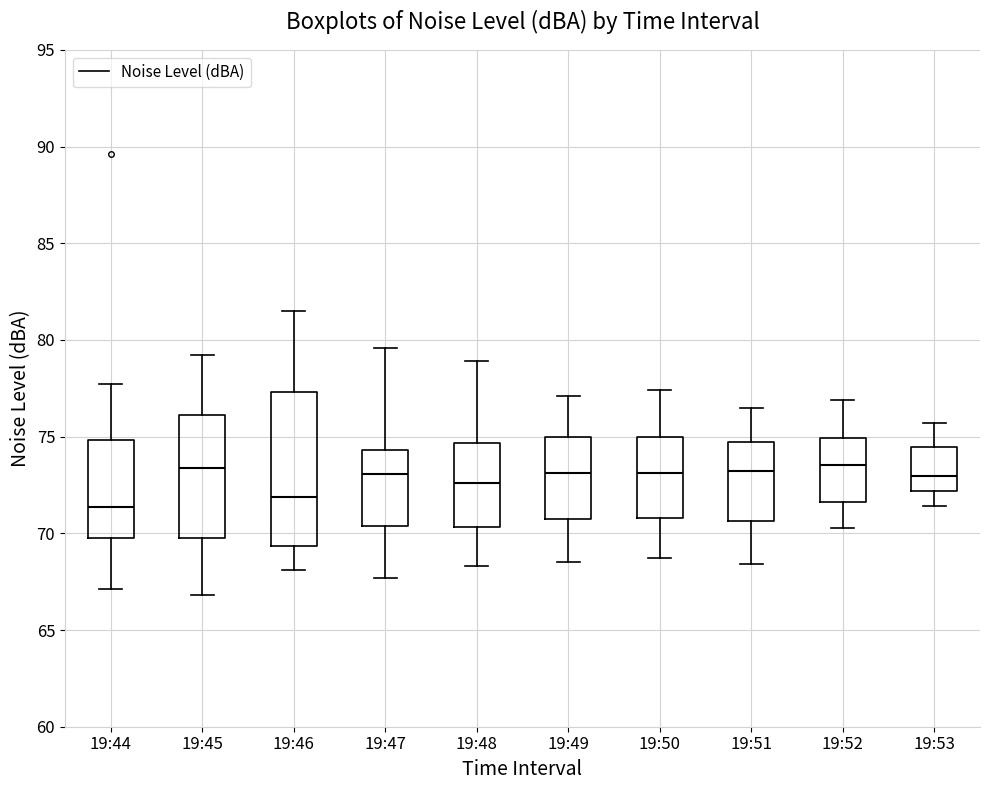

Which box is the tallest, from its lower edge to its upper edge?

19:46